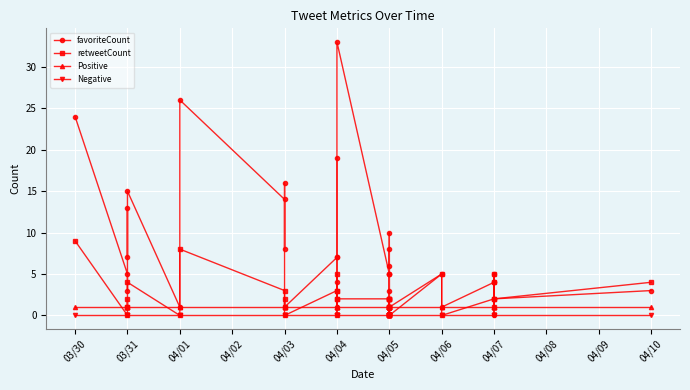

Is this an area chart (filled region under the line)?

No